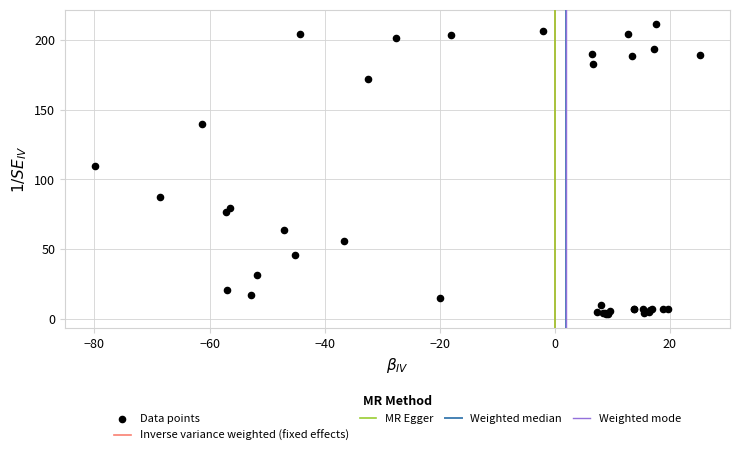

What Y value in the scatter plot is closest to 107?

109.9